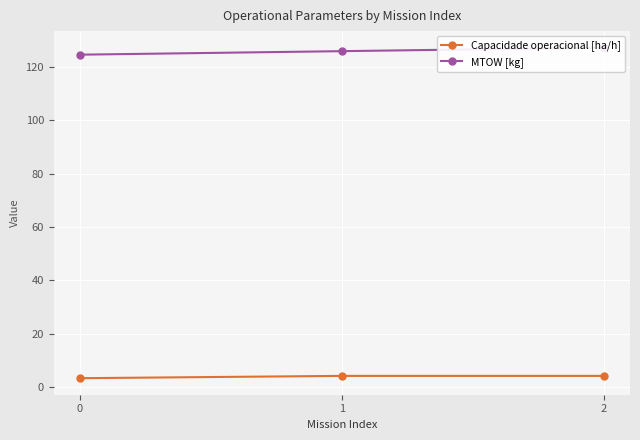

What is the difference between the second highest and minimum values in the MTOW [kg] series?

1.3